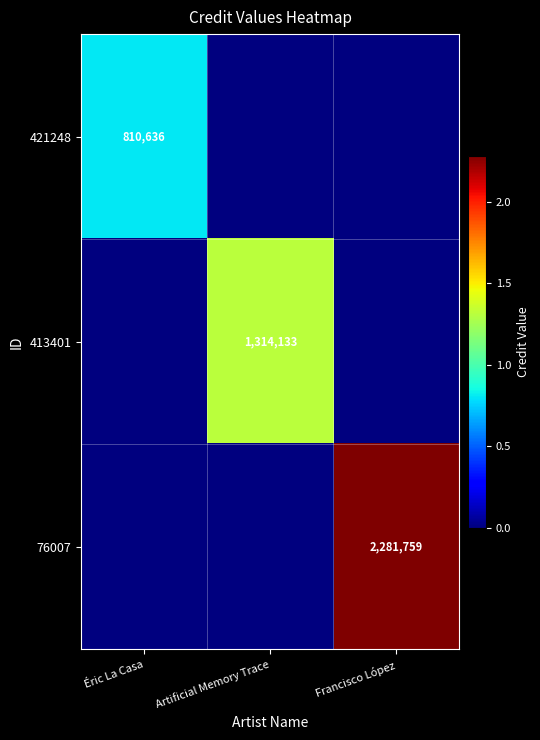

What is the difference between the highest and lowest values at Francisco López?

2281759